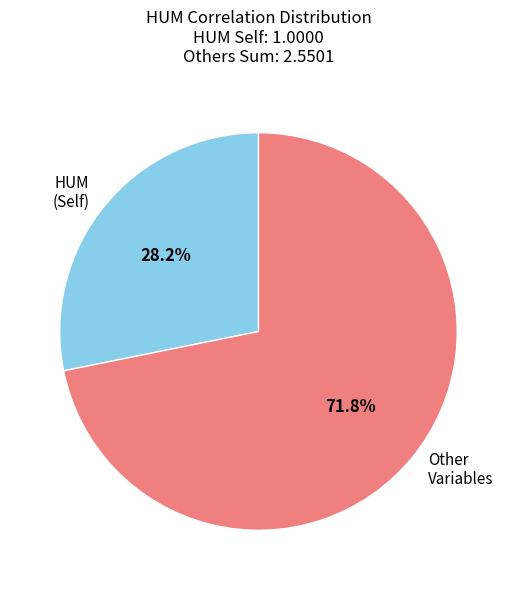

Which has a higher value, HUM (Self) or Other Variables?

Other Variables